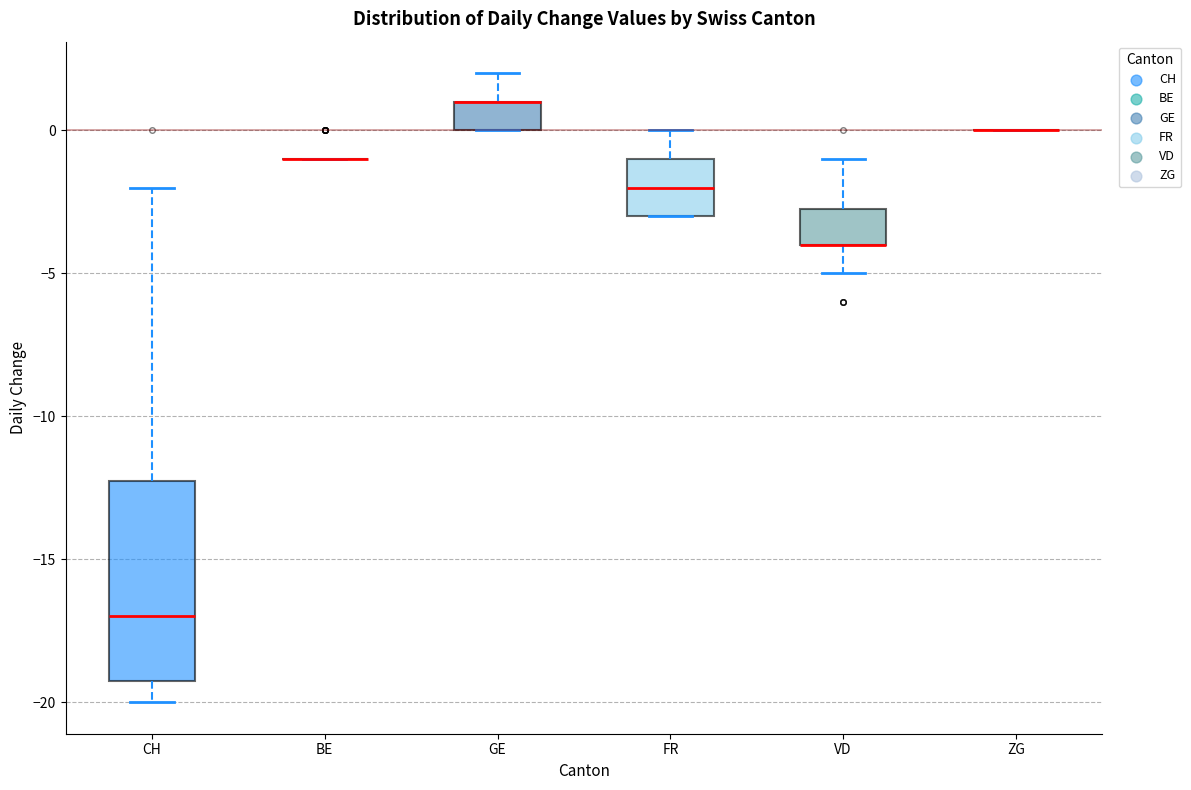

Reading left to right, read every box against the y-axis: the position of its median line, the range the box covers, and the ends of its whiskers. The values are not printed on the chart, so give them approximately, as read against the axis.

CH: median -17.0, box -19.0 to -12.0, whiskers -20.0 to -2.0
BE: box collapsed to a line at -1.0, whiskers -1.0 to -1.0
GE: median 1.0 (drawn on the box's upper edge), box 0.0 to 1.0, whiskers 0.0 to 2.0
FR: median -2.0, box -3.0 to -1.0, whiskers -3.0 to 0.0
VD: median -4.0 (drawn on the box's lower edge), box -4.0 to -2.5, whiskers -5.0 to -1.0
ZG: box collapsed to a line at 0.0, whiskers 0.0 to 0.0